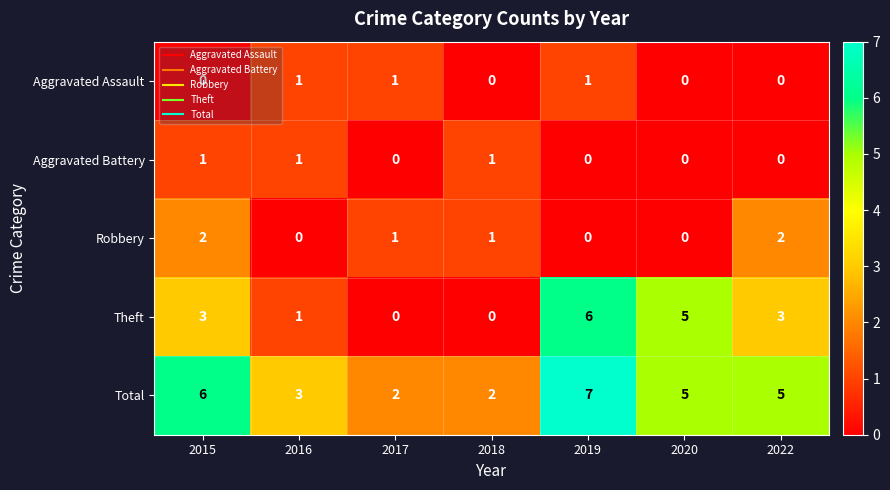

Is it true that Aggravated Assault equals 1 at 2019?

True